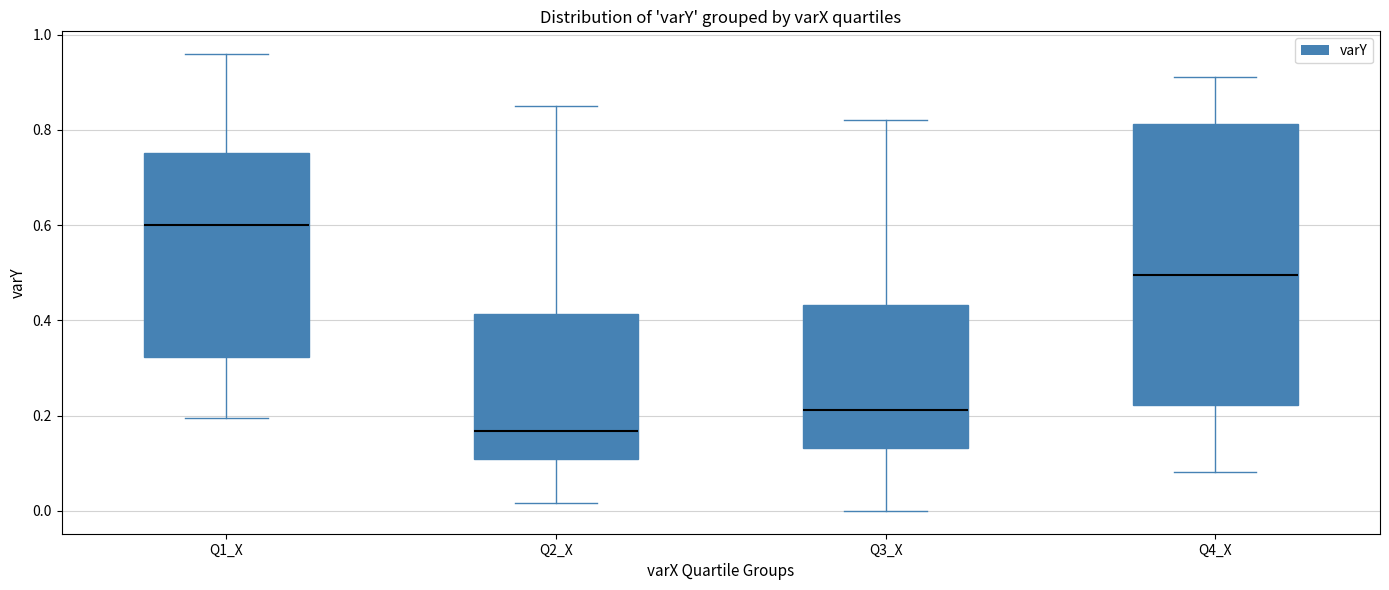

Which box has the lowest median line?

Q2_X